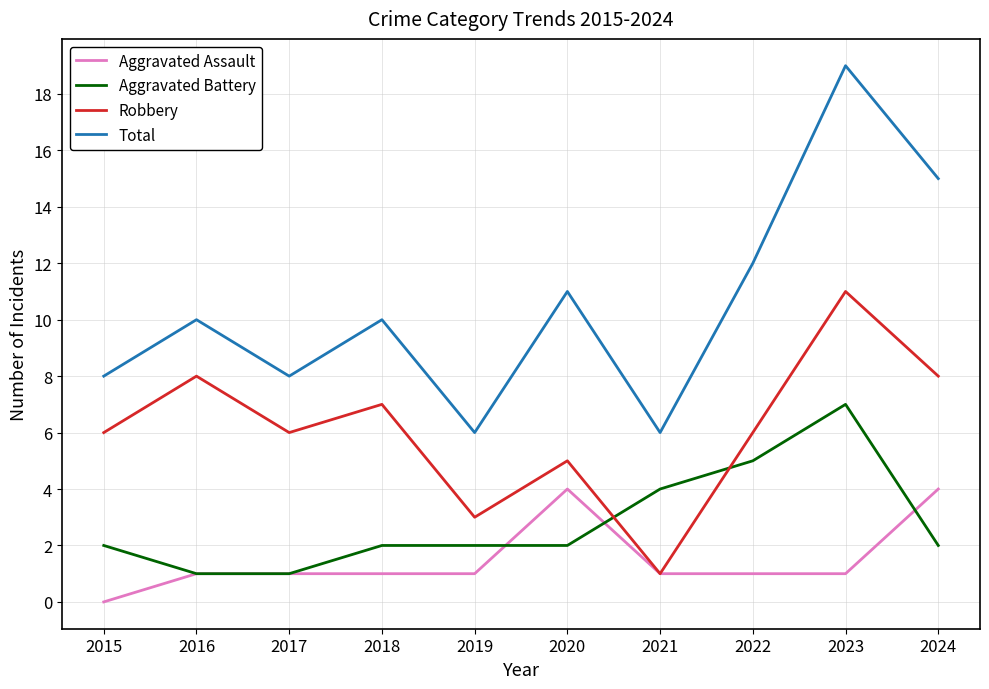

Reading right to left, what are all the values shown in this chart?

Aggravated Assault: 2024=4	2023=1	2022=1	2021=1	2020=4	2019=1	2018=1	2017=1	2016=1	2015=0
Aggravated Battery: 2024=2	2023=7	2022=5	2021=4	2020=2	2019=2	2018=2	2017=1	2016=1	2015=2
Robbery: 2024=8	2023=11	2022=6	2021=1	2020=5	2019=3	2018=7	2017=6	2016=8	2015=6
Total: 2024=15	2023=19	2022=12	2021=6	2020=11	2019=6	2018=10	2017=8	2016=10	2015=8